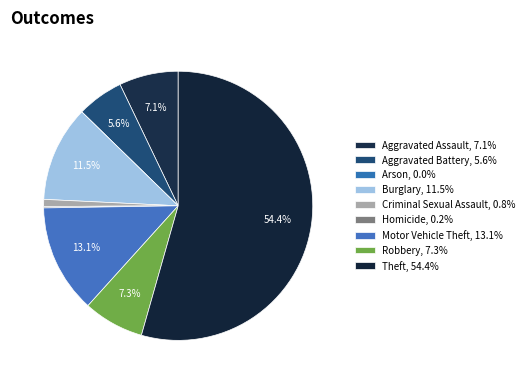

Count the number of slices in the pie.

9